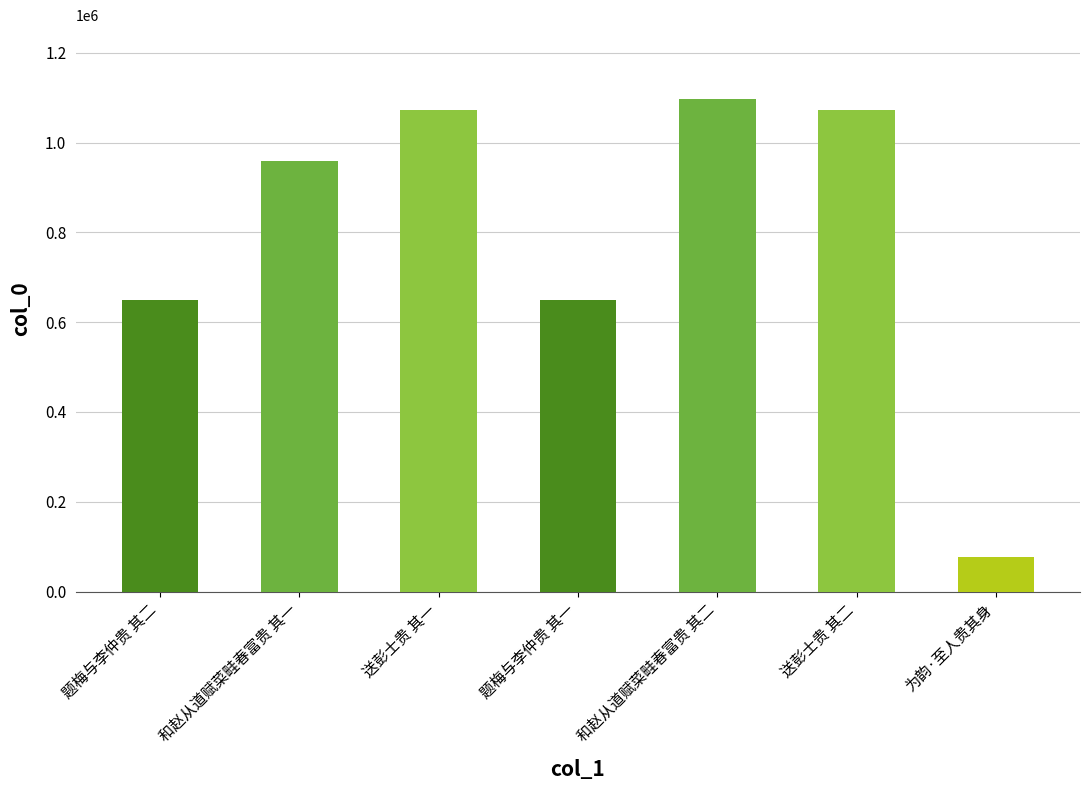

What is the minimum value shown in the chart?

77834